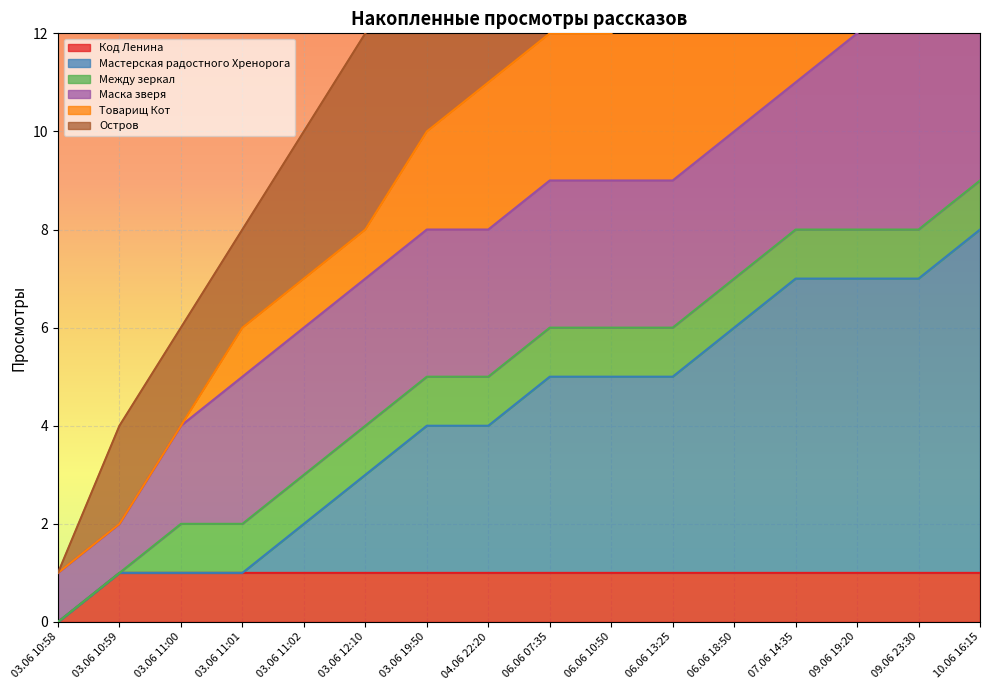

True or false: Остров has more than 2 interior local peaks.

False